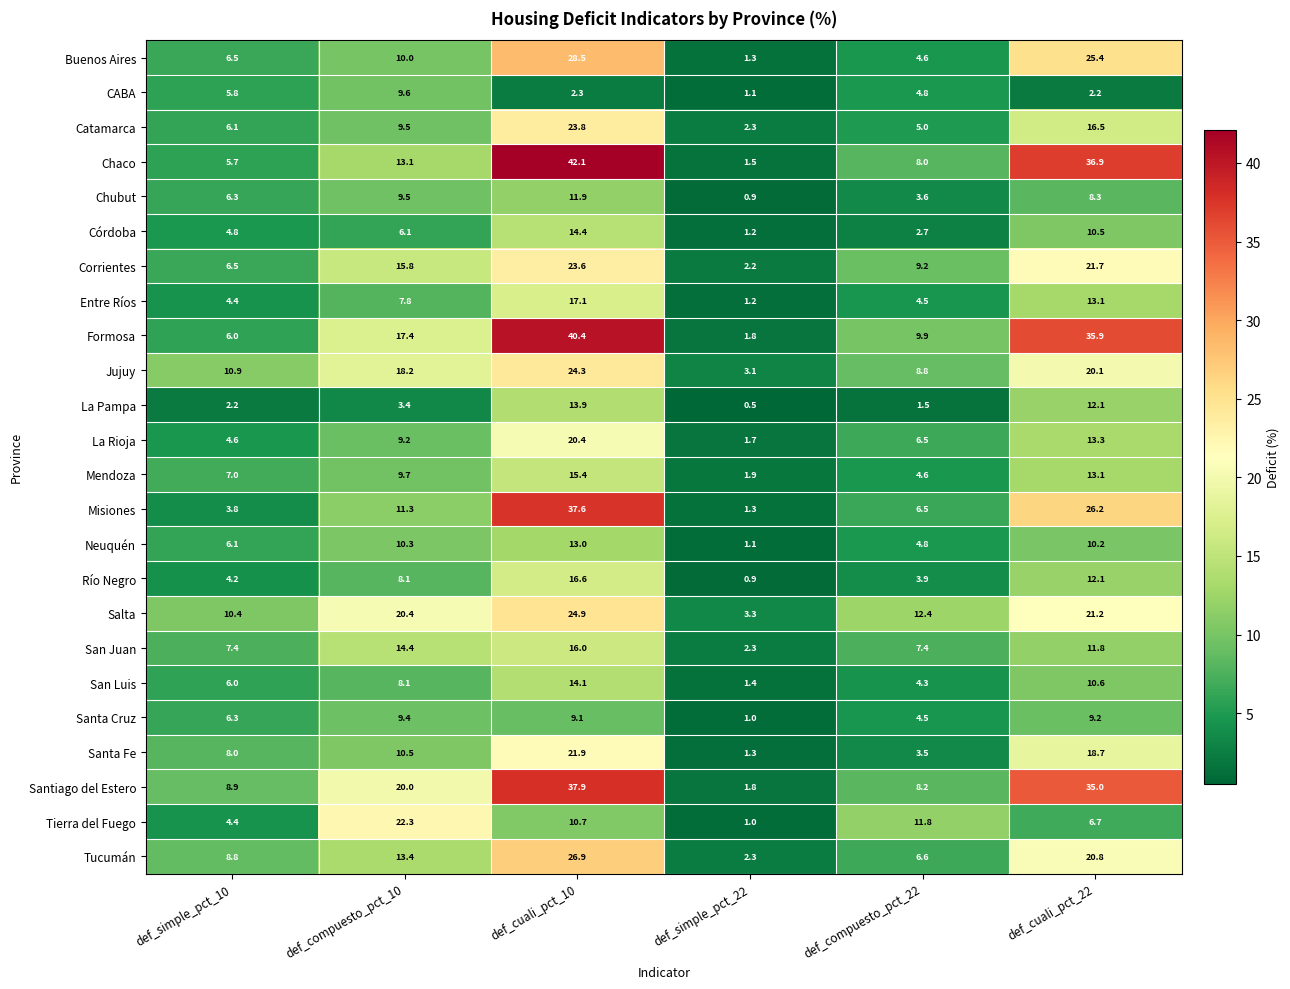

Which series has the largest total across all categories?

Santiago del Estero